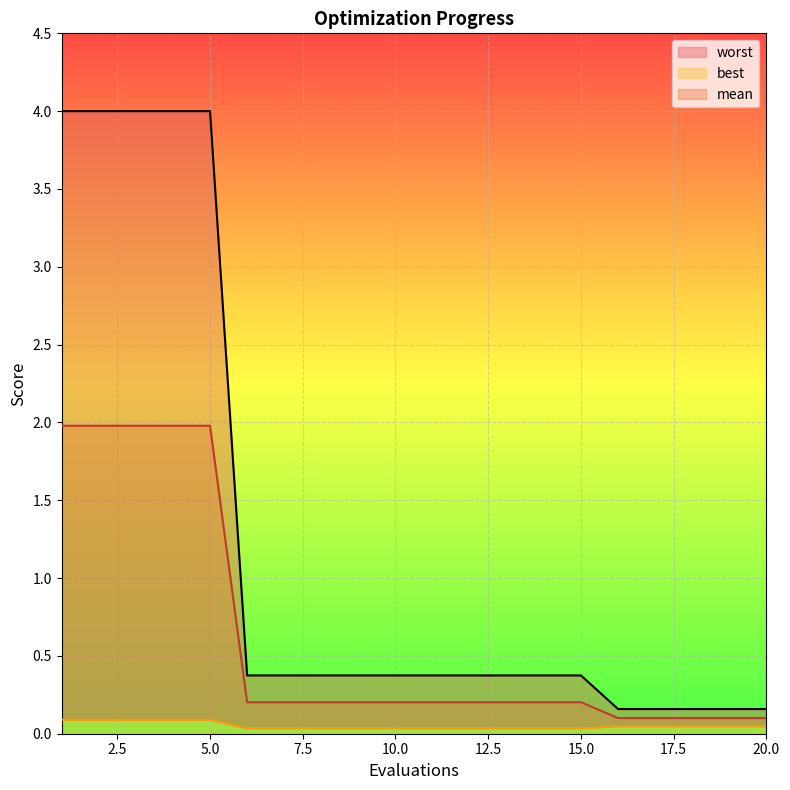

Count the number of data series in this chart.

3